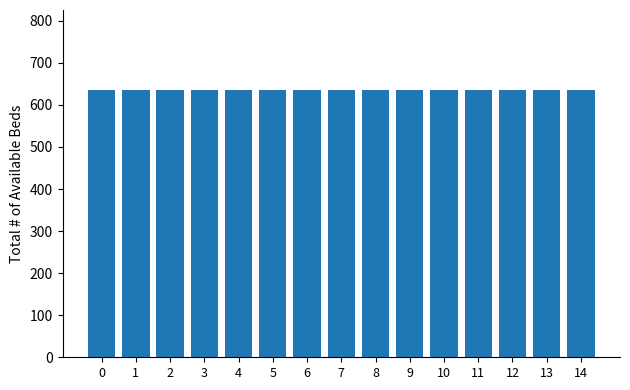

Is it true that Prosumers equals 618 at 12?

False